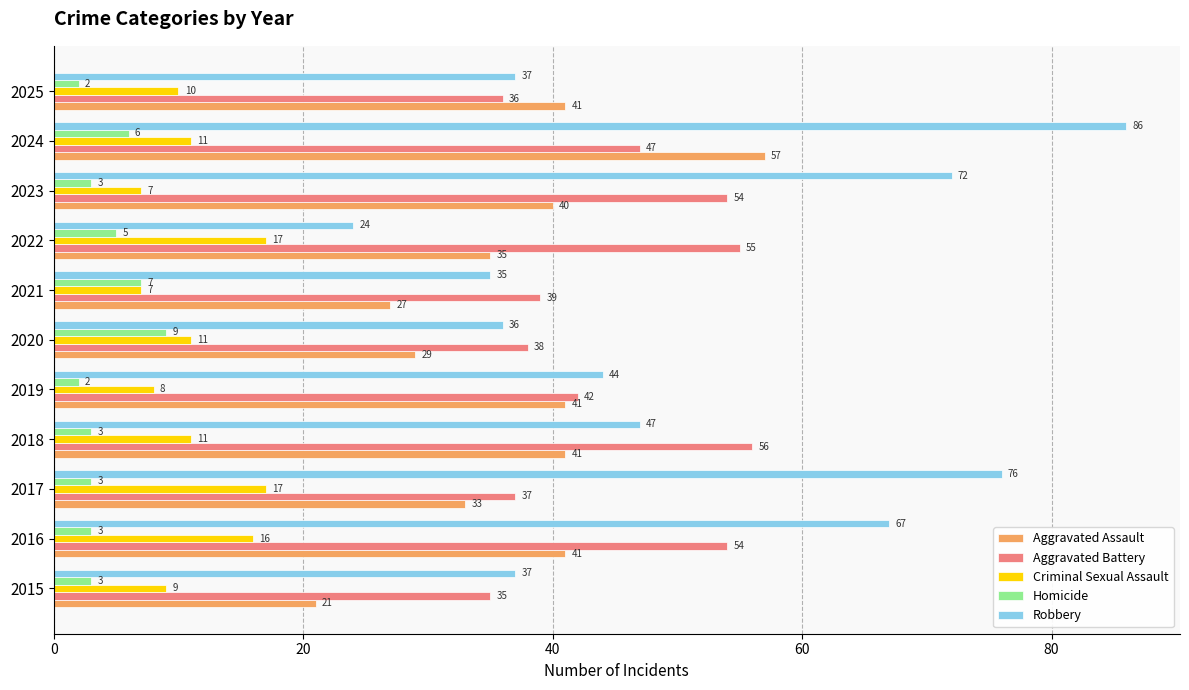

How many data points in Robbery are less than 44?

5